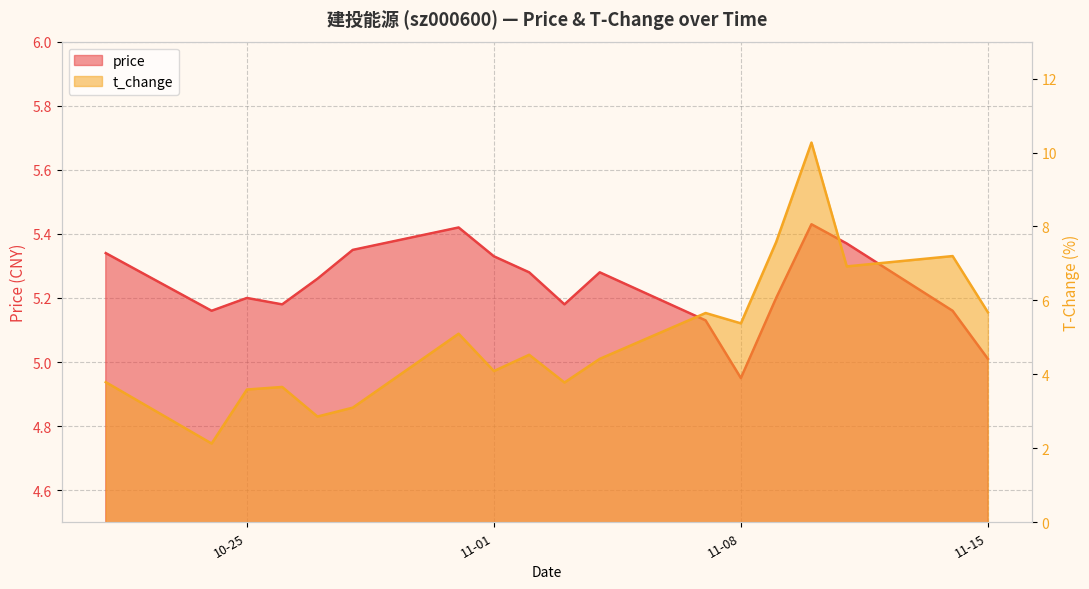

What is the sum of all price values?

94.2